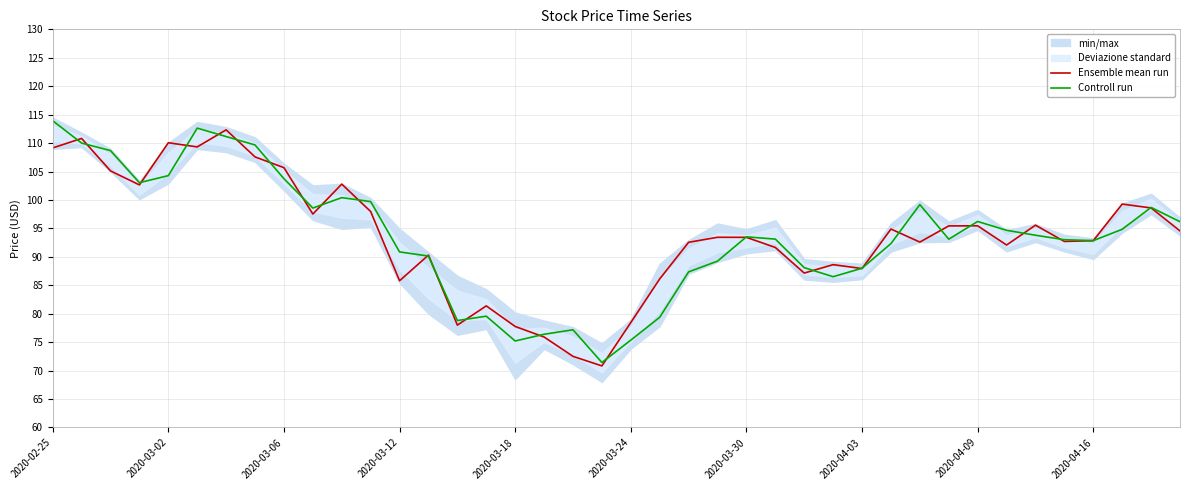

What position from the right is 11?

29